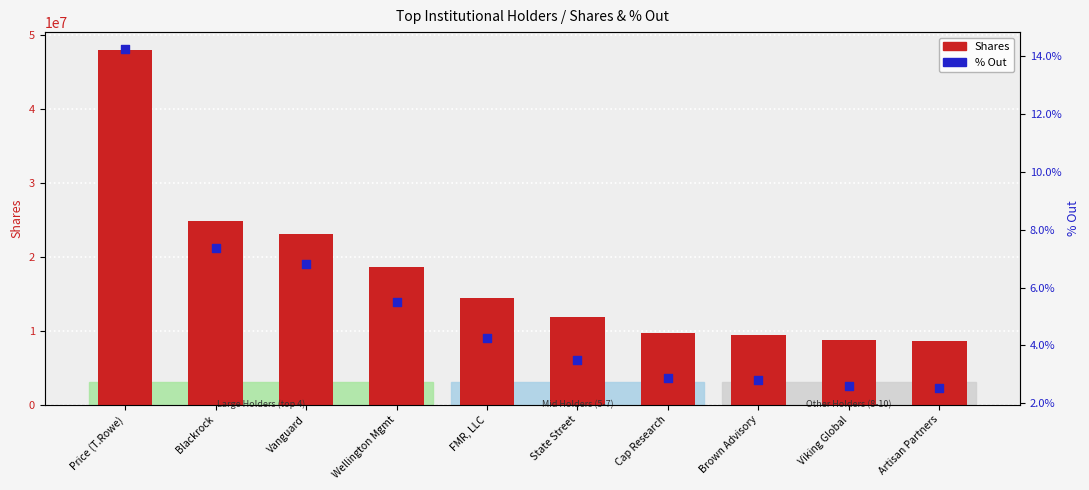

Which series contains the lowest Y value?

% Out